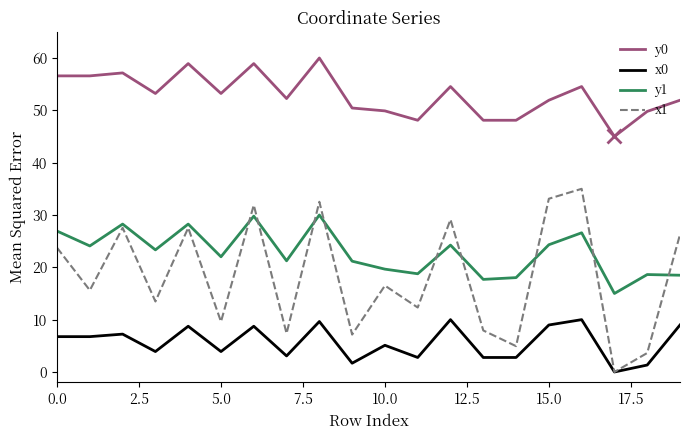

True or false: y0 and x0 intersect in this chart.

False